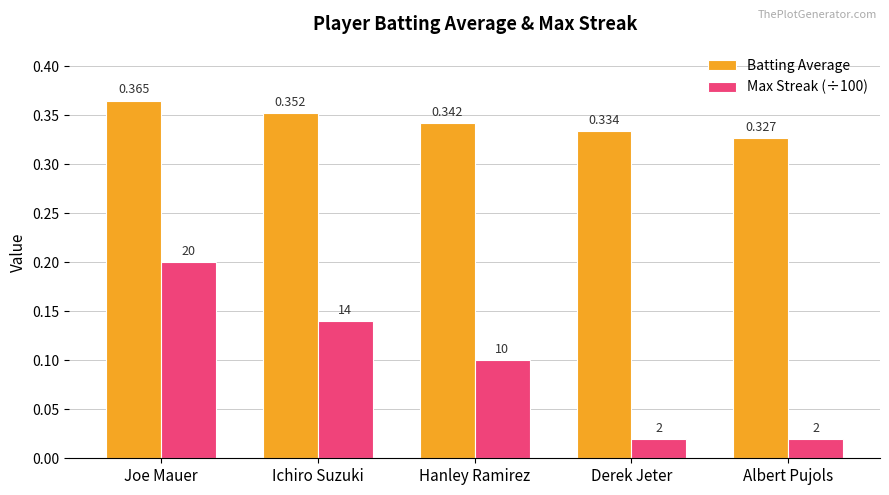

Is the value of Batting Average at Joe Mauer greater than the value of Max Streak (÷100) at Ichiro Suzuki?

Yes